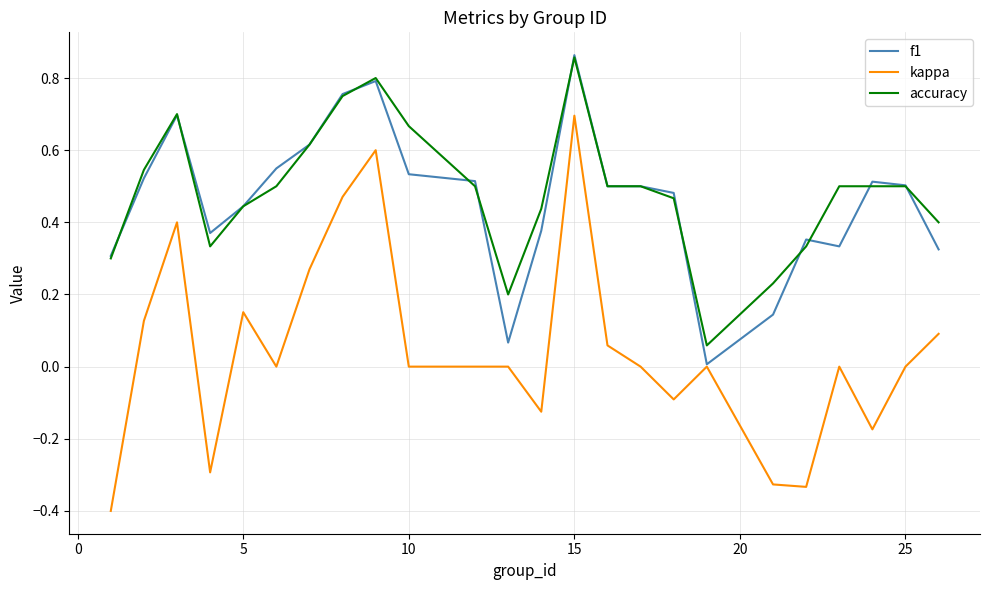

What is the sum of all accuracy values?

11.6